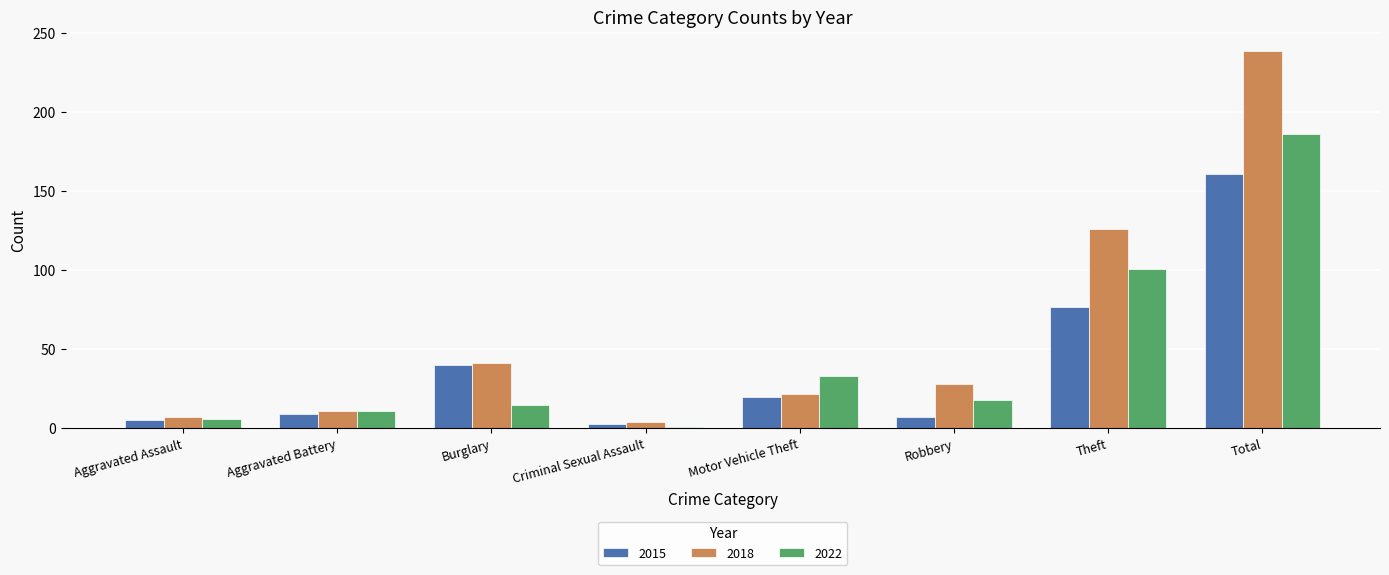

What is the spread (max minus min) of values at Aggravated Assault?

2